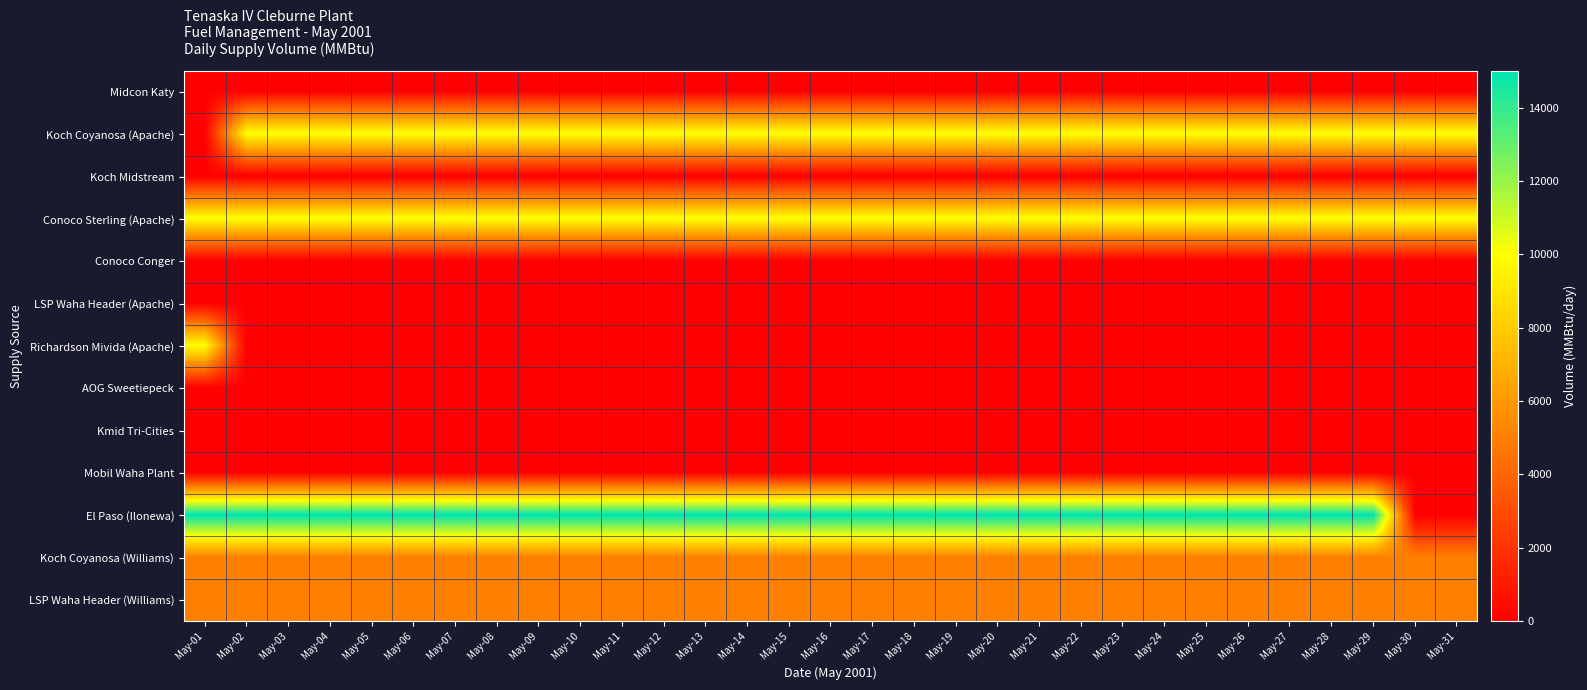

Which series has the widest spread of values?

El Paso (Ilonewa)